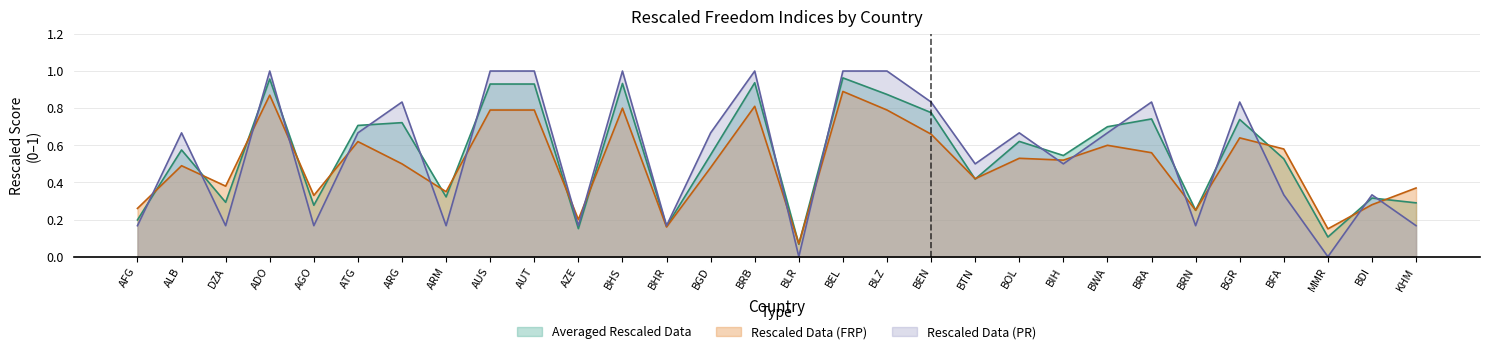

Reading right to left, transcribe all the data shown in this chart.

Averaged Rescaled Data: KHM=0.3	BDI=0.3	MMR=0.1	BFA=0.5	BGR=0.7	BRN=0.2	BRA=0.7	BWA=0.7	BIH=0.5	BOL=0.6	BTN=0.4	BEN=0.8	BLZ=0.9	BEL=1.0	BLR=0.1	BRB=0.9	BGD=0.5	BHR=0.2	BHS=0.9	AZE=0.2	AUT=0.9	AUS=0.9	ARM=0.3	ARG=0.7	ATG=0.7	AGO=0.3	ADO=1.0	DZA=0.3	ALB=0.6	AFG=0.2
Rescaled Data (FRP): KHM=0.4	BDI=0.3	MMR=0.1	BFA=0.6	BGR=0.6	BRN=0.2	BRA=0.6	BWA=0.6	BIH=0.5	BOL=0.5	BTN=0.4	BEN=0.7	BLZ=0.8	BEL=0.9	BLR=0.1	BRB=0.8	BGD=0.5	BHR=0.2	BHS=0.8	AZE=0.2	AUT=0.8	AUS=0.8	ARM=0.3	ARG=0.5	ATG=0.6	AGO=0.3	ADO=0.9	DZA=0.4	ALB=0.5	AFG=0.3
Rescaled Data (PR): KHM=0.2	BDI=0.3	MMR=0.0	BFA=0.3	BGR=0.8	BRN=0.2	BRA=0.8	BWA=0.7	BIH=0.5	BOL=0.7	BTN=0.5	BEN=0.8	BLZ=1.0	BEL=1.0	BLR=0.0	BRB=1.0	BGD=0.7	BHR=0.2	BHS=1.0	AZE=0.2	AUT=1.0	AUS=1.0	ARM=0.2	ARG=0.8	ATG=0.7	AGO=0.2	ADO=1.0	DZA=0.2	ALB=0.7	AFG=0.2